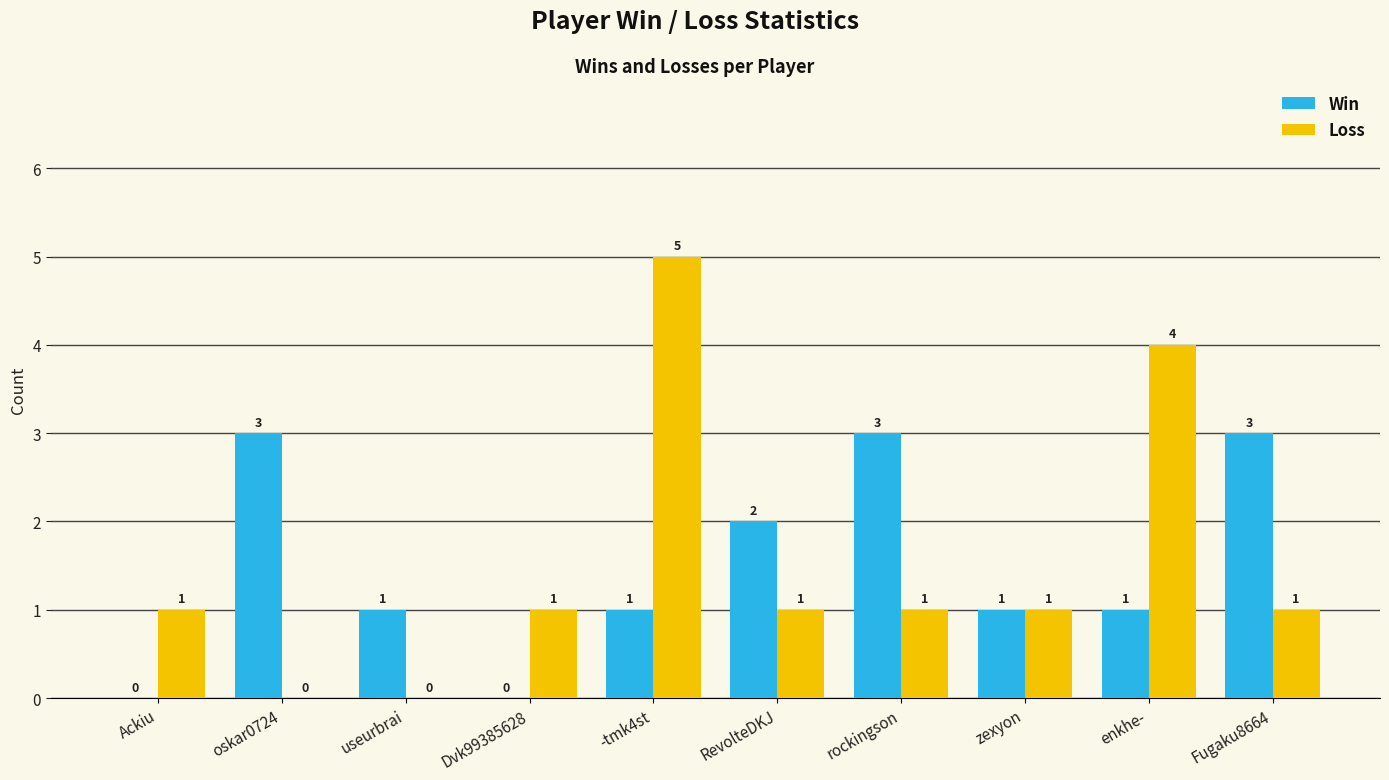

What is the sum of the Loss values at -tmk4st and Ackiu?

6